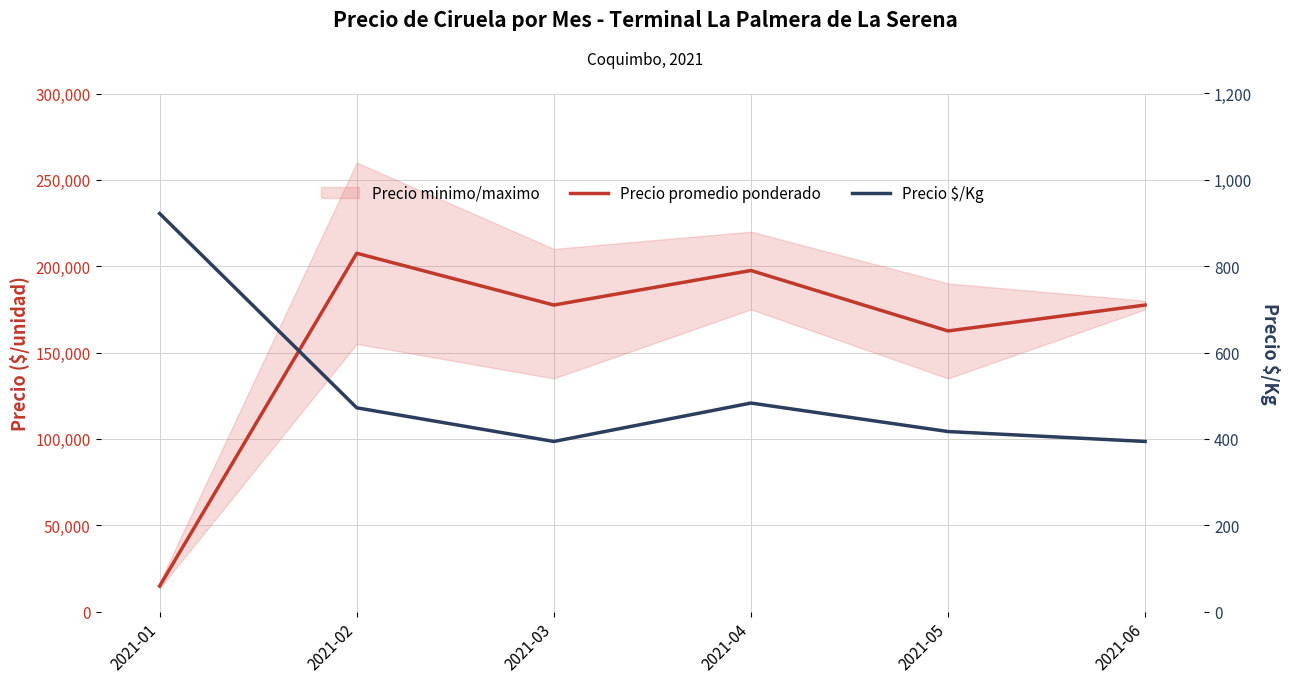

List the series in order of their peak value, highest first.

Precio promedio ponderado, Precio $/Kg